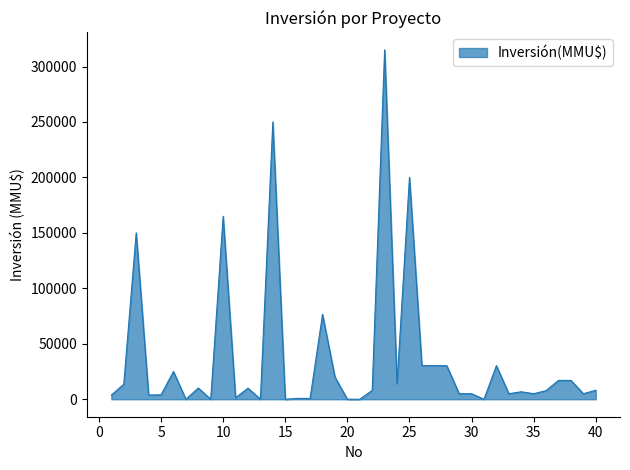

What is the maximum value shown in the chart?

315000